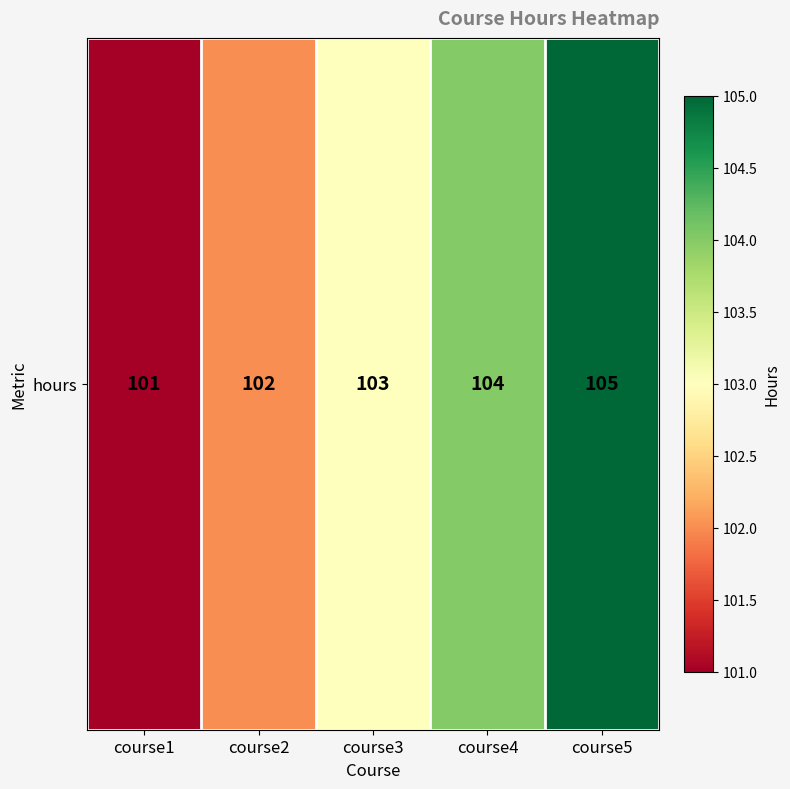

What is the average value?

103